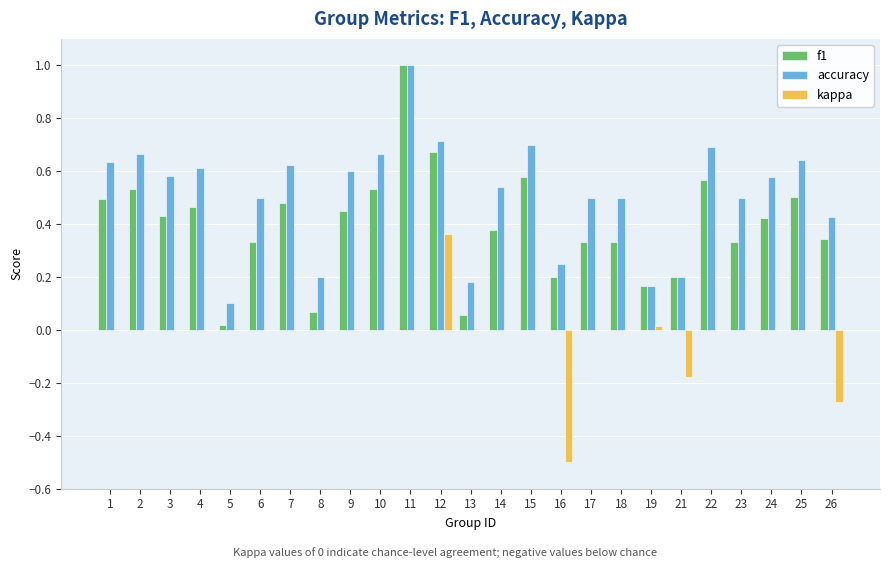

What are all the series names shown in the legend?

f1, accuracy, kappa